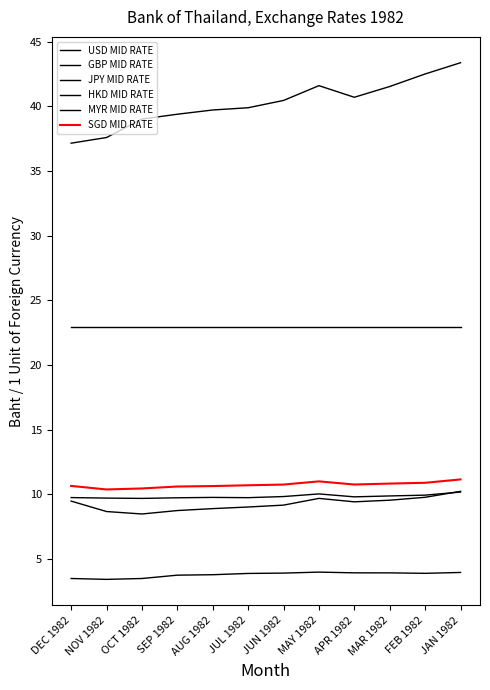

What is the label of the 2nd point from the right?

FEB 1982